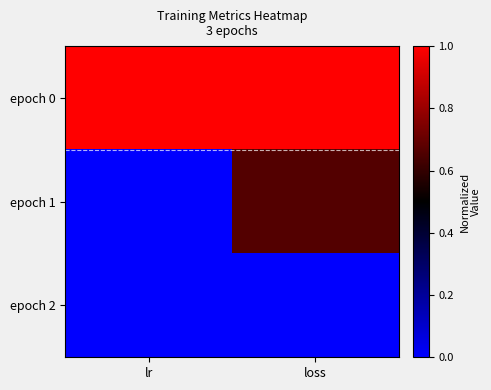

Reading right to left, transcribe all the data shown in this chart.

epoch 0: loss=1.0	lr=1.0
epoch 1: loss=0.7	lr=0.0
epoch 2: loss=0.0	lr=0.0